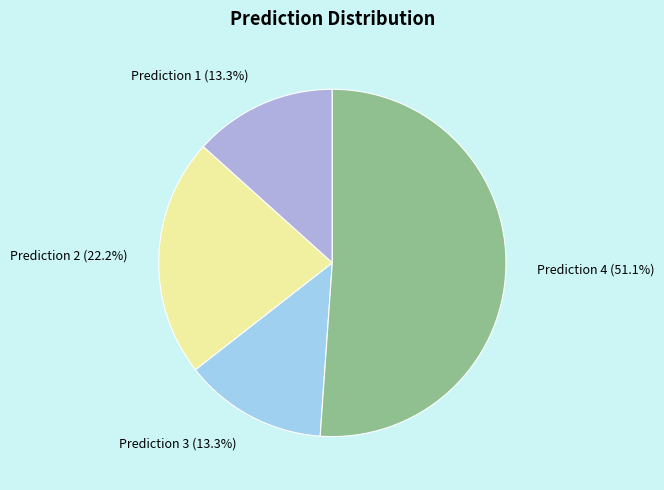

Which slice is the largest?

Prediction 4